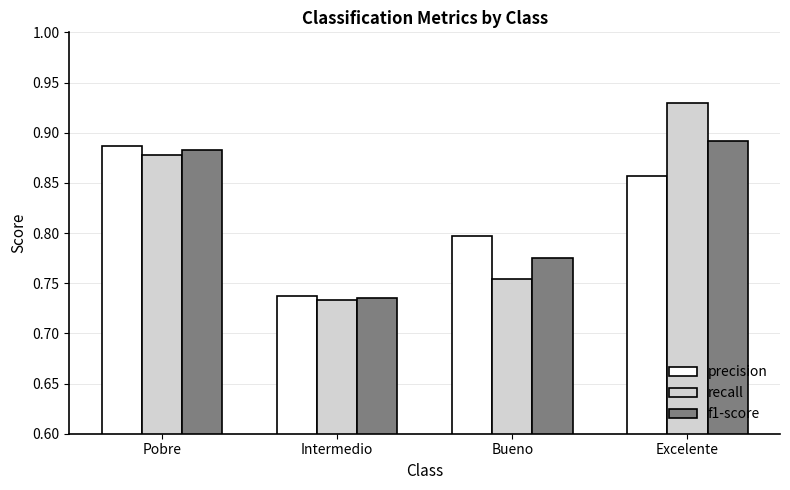

Which category has the lowest value in the f1-score series?

Intermedio